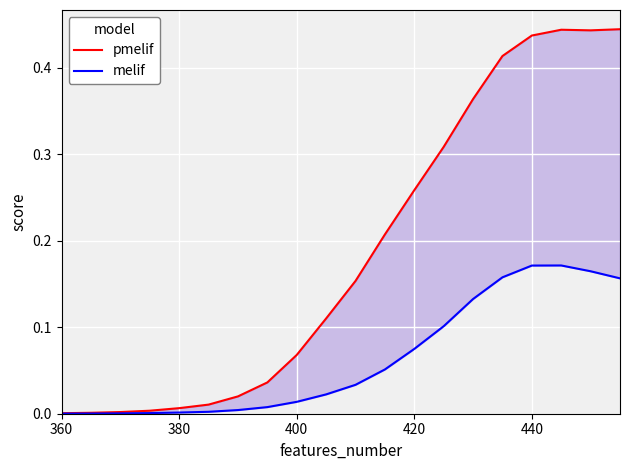

In melif, how many points are higher than both neighbors (excluding endpoints)?

1